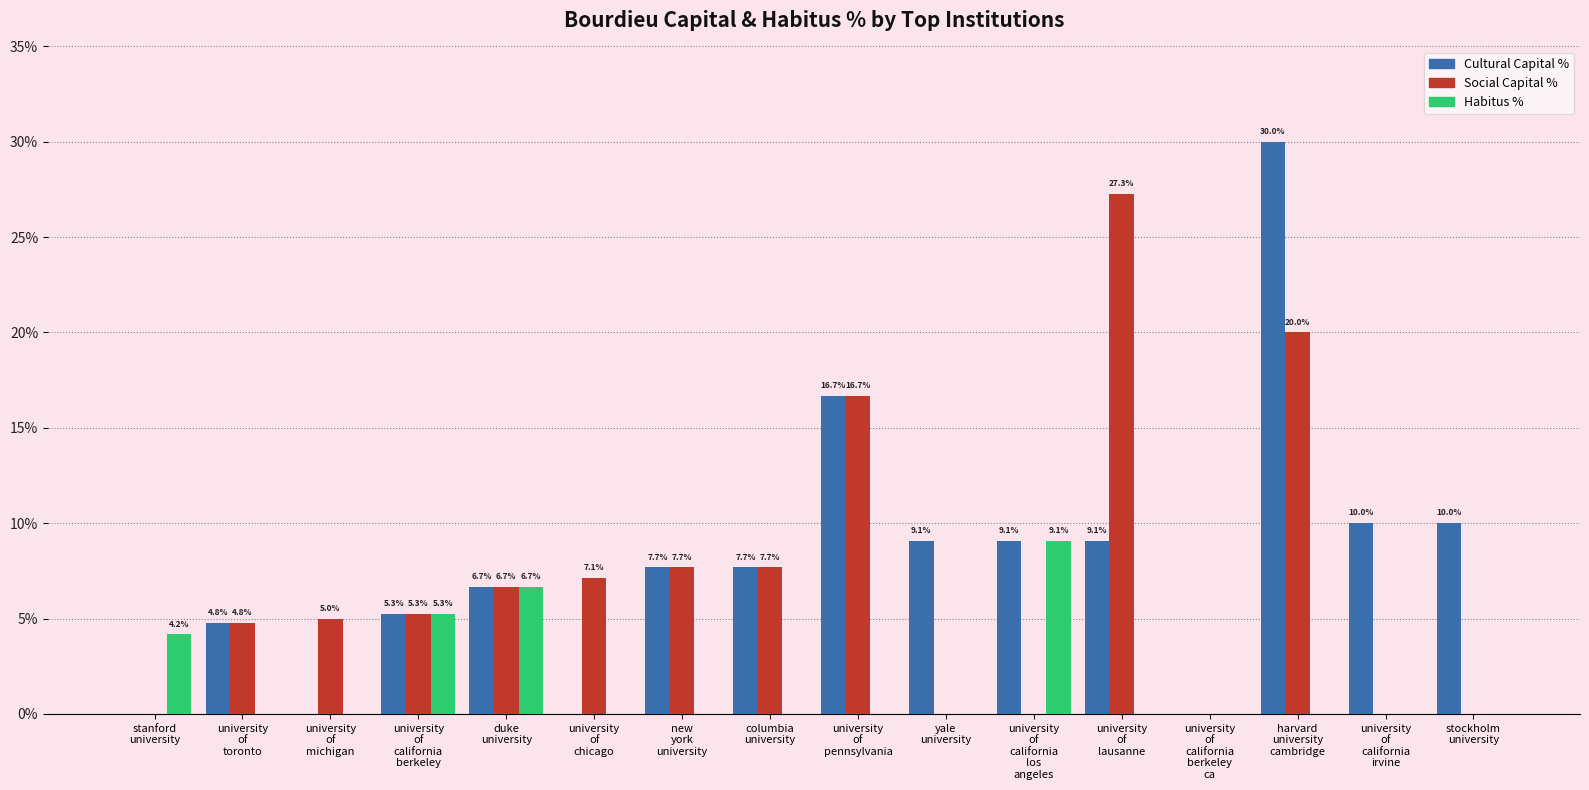

Which series has the largest total across all categories?

Cultural Capital %